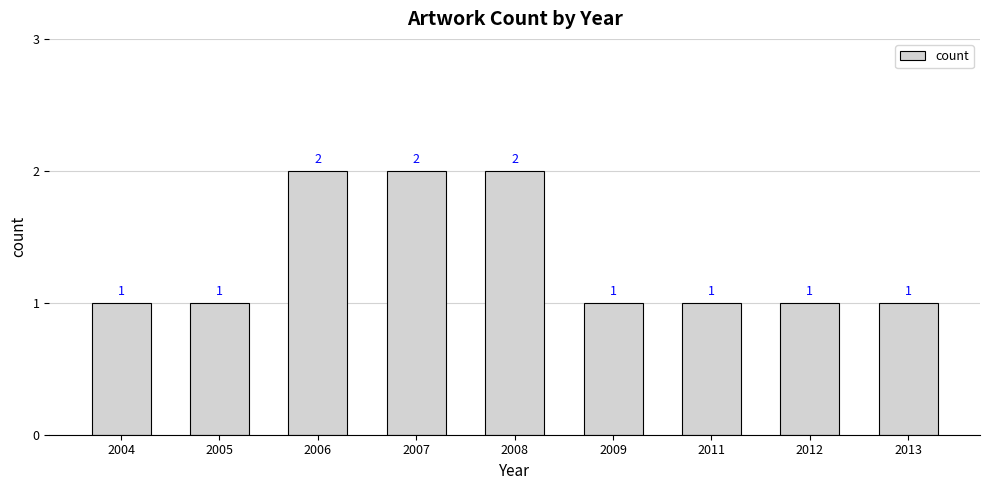

Count the number of values greater than 1.

3